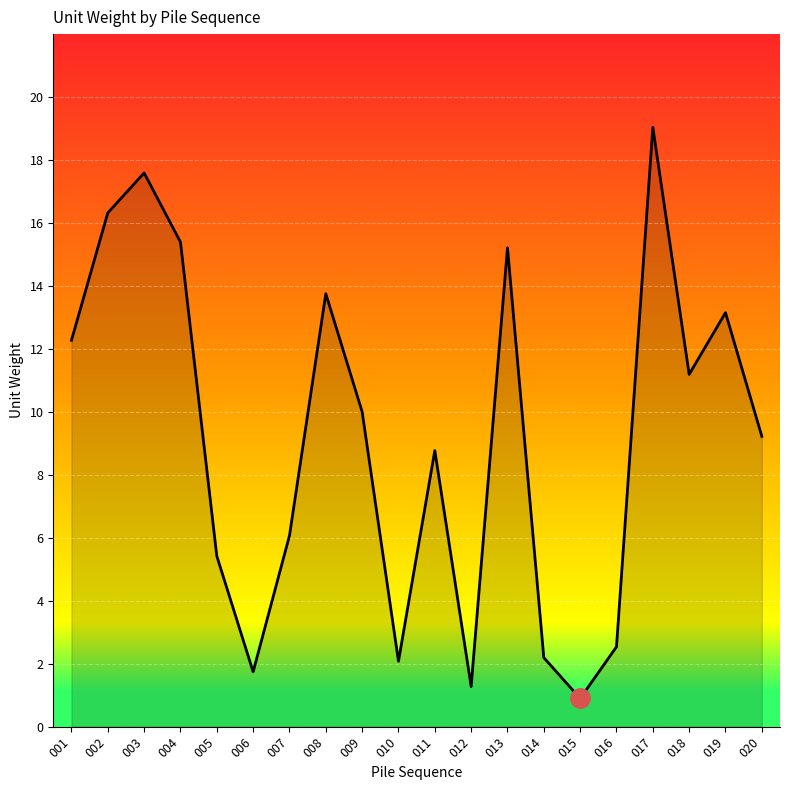

Reading left to right, list all the values displayed in this chart.

12.3	16.3	17.6	15.4	5.4	1.7	6.1	13.8	10.0	2.1	8.8	1.3	15.2	2.2	0.9	2.5	19.0	11.2	13.2	9.2